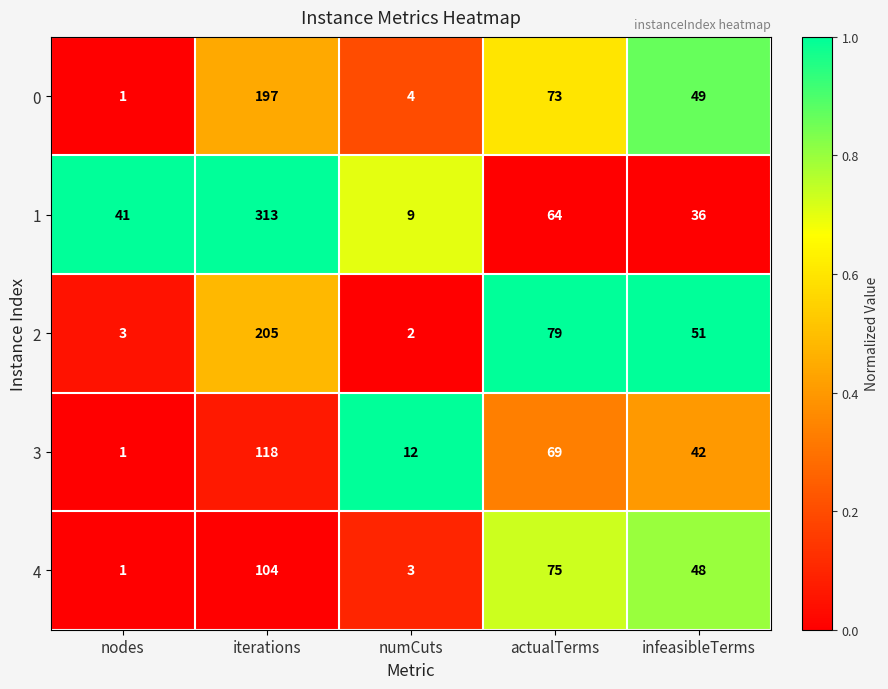

What is the total value across all series at nodes?

47